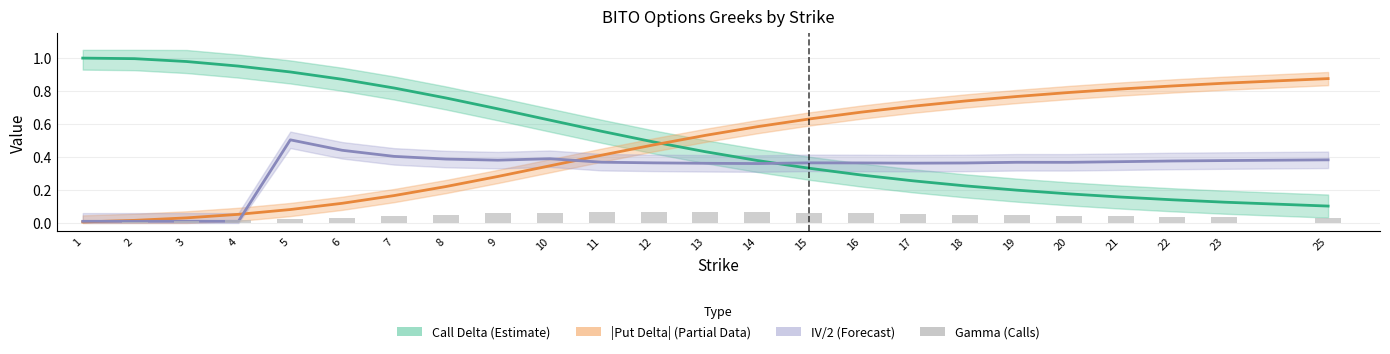

Is it true that IV/2 (Forecast) equals 0.2 at 21?

False